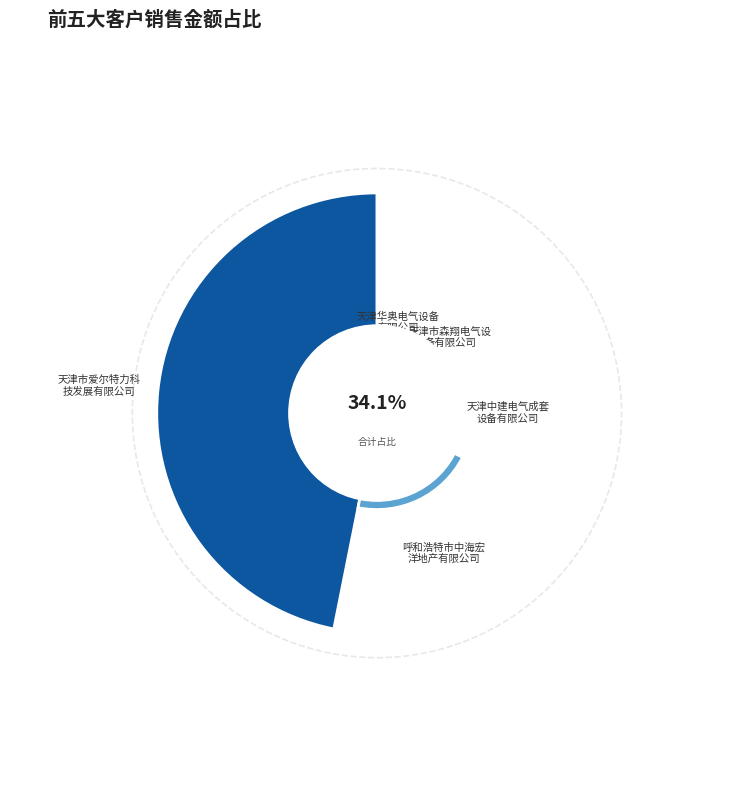

Which slice is the largest?

天津市爱尔特力科技发展有限公司